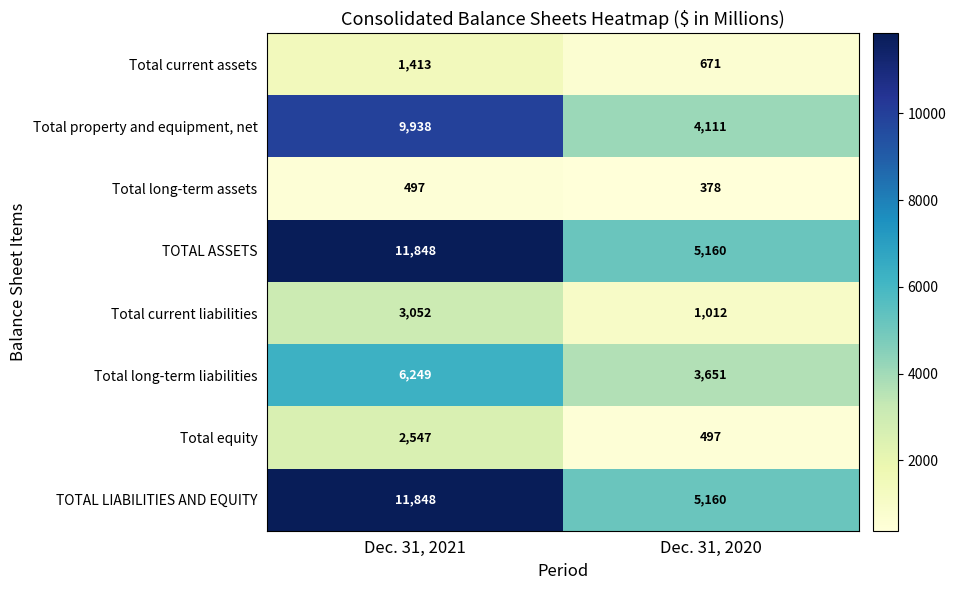

Reading right to left, transcribe all the data shown in this chart.

Total current assets: 671	1413
Total property and equipment, net: 4111	9938
Total long-term assets: 378	497
TOTAL ASSETS: 5160	11848
Total current liabilities: 1012	3052
Total long-term liabilities: 3651	6249
Total equity: 497	2547
TOTAL LIABILITIES AND EQUITY: 5160	11848